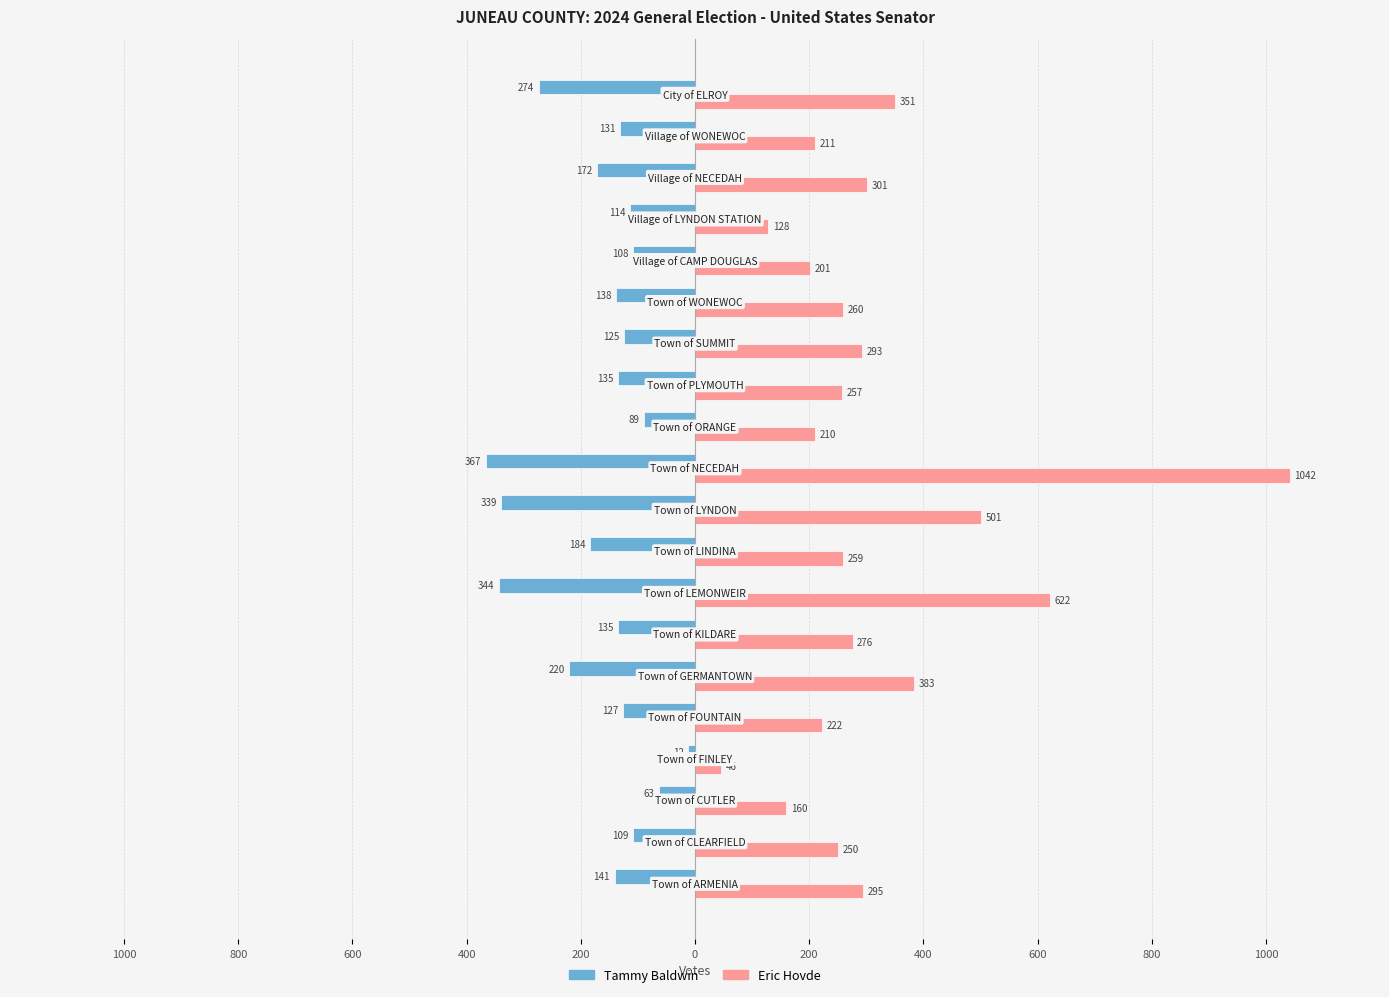

What are all the series names shown in the legend?

Tammy Baldwin, Eric Hovde